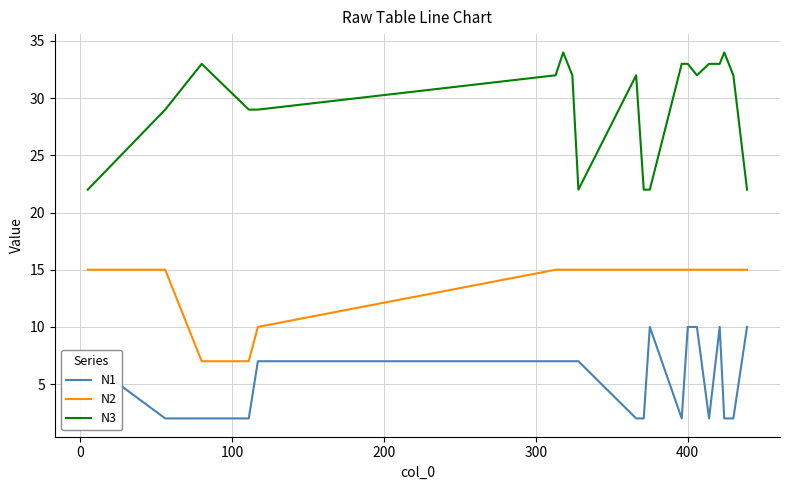

At how many categories does at least one series exceed 12?

20